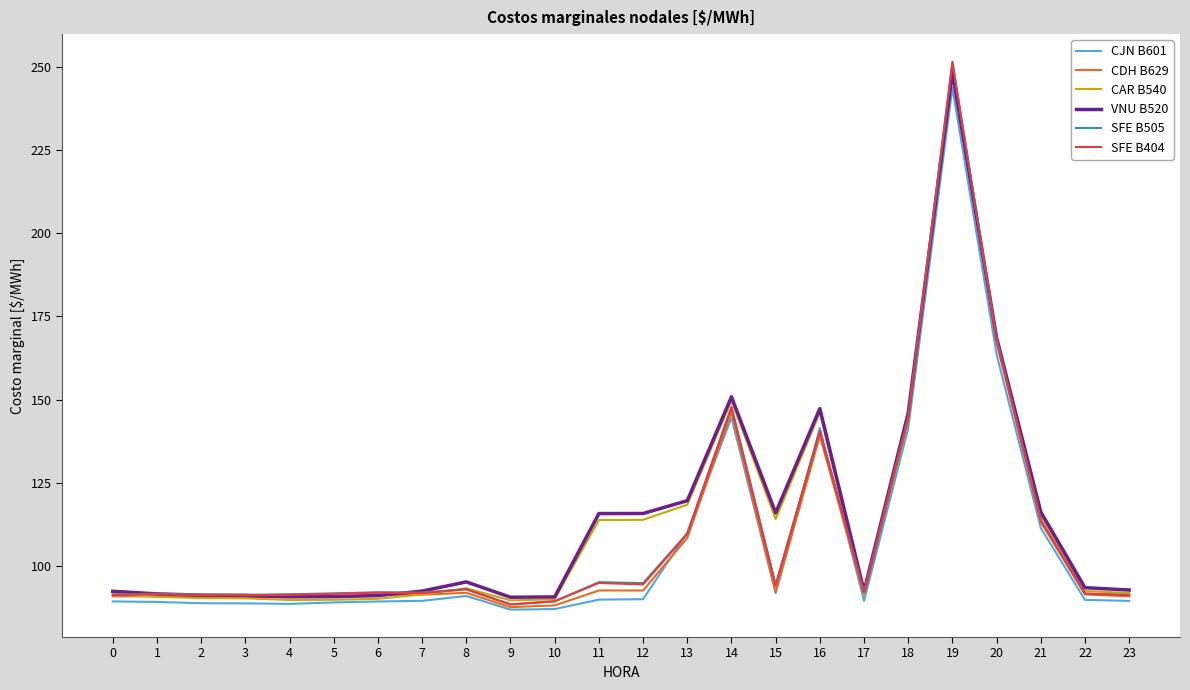

Which series changed the most between 12 and 14?

CJN B601